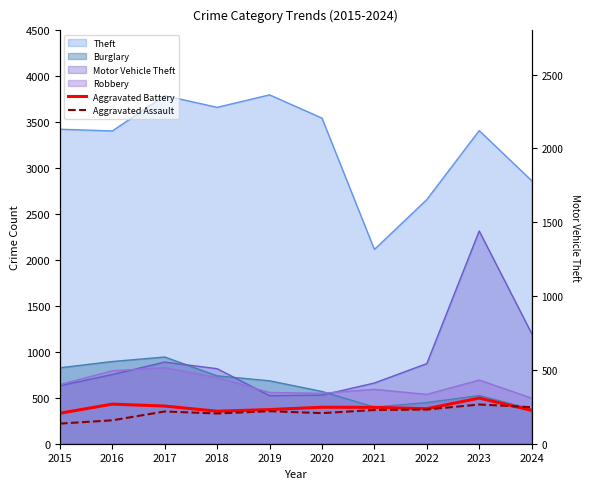

In Aggravated Assault, how many points are higher than both neighbors (excluding endpoints)?

3